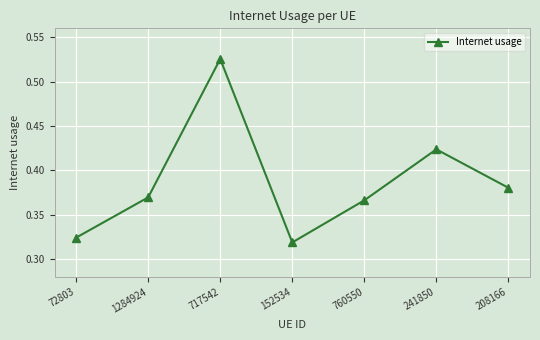

At which category does the data reach its first local valley?

152534